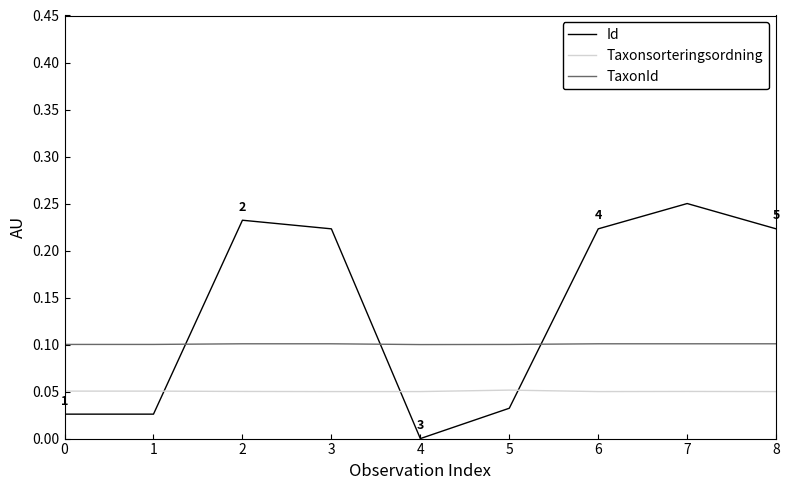

At how many categories does at least one series exceed 0?

9